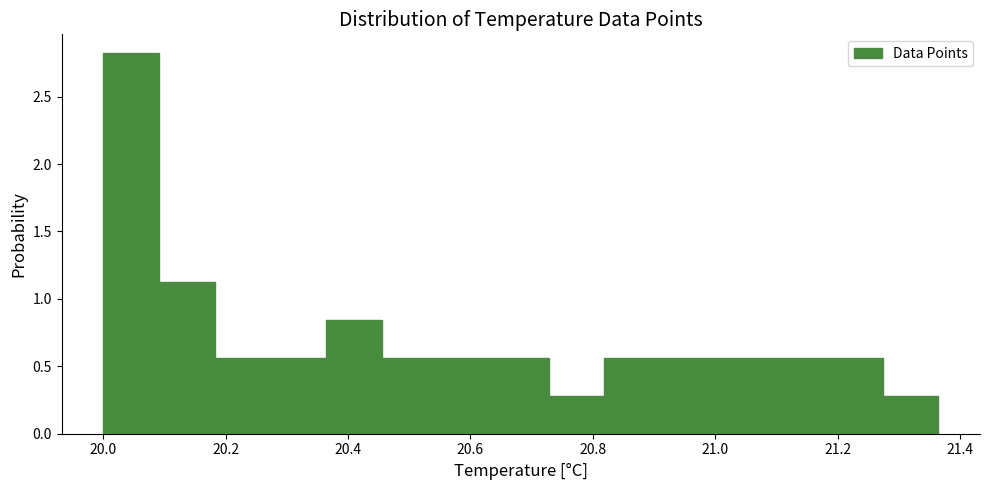

How tall is the bar that spans 20.00 to 20.10 on the x-axis? Neither the bar edges nor the heights are printed on the chart, so give them approximately, as read against the axes.

2.80